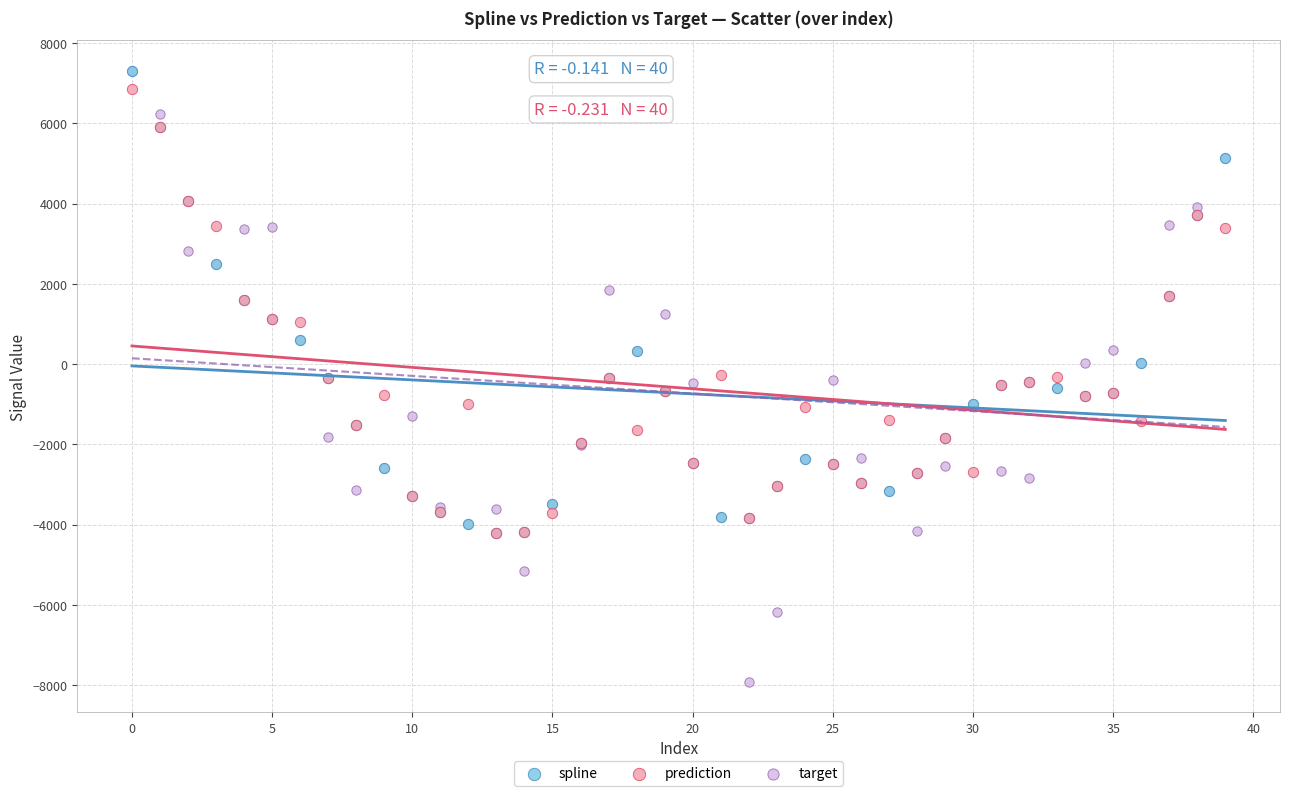

What are all the series names shown in the legend?

spline, prediction, target